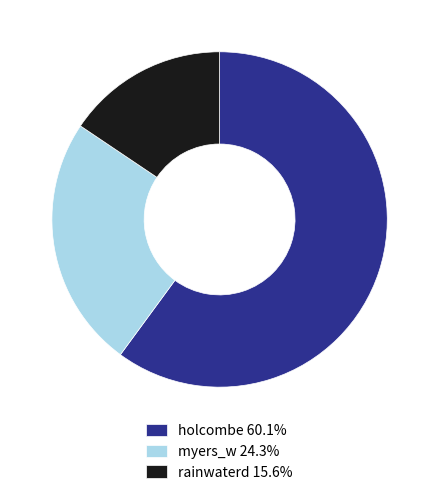

Combined, do myers_w 24.3% and holcombe 60.1% account for over 50%?

Yes